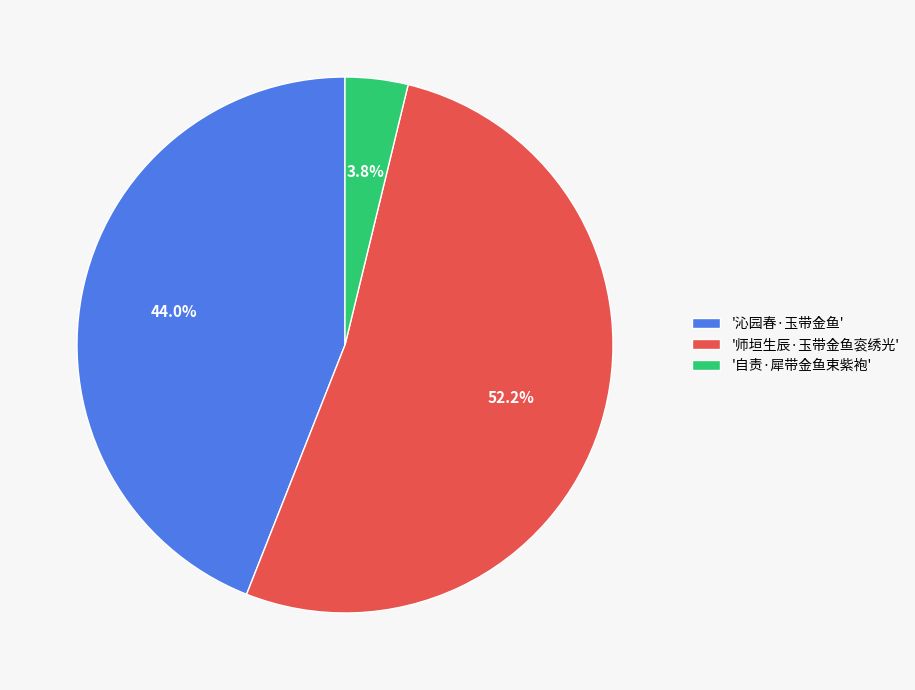

Between '自责·犀带金鱼束紫袍' and '沁园春·玉带金鱼', which is larger?

'沁园春·玉带金鱼'